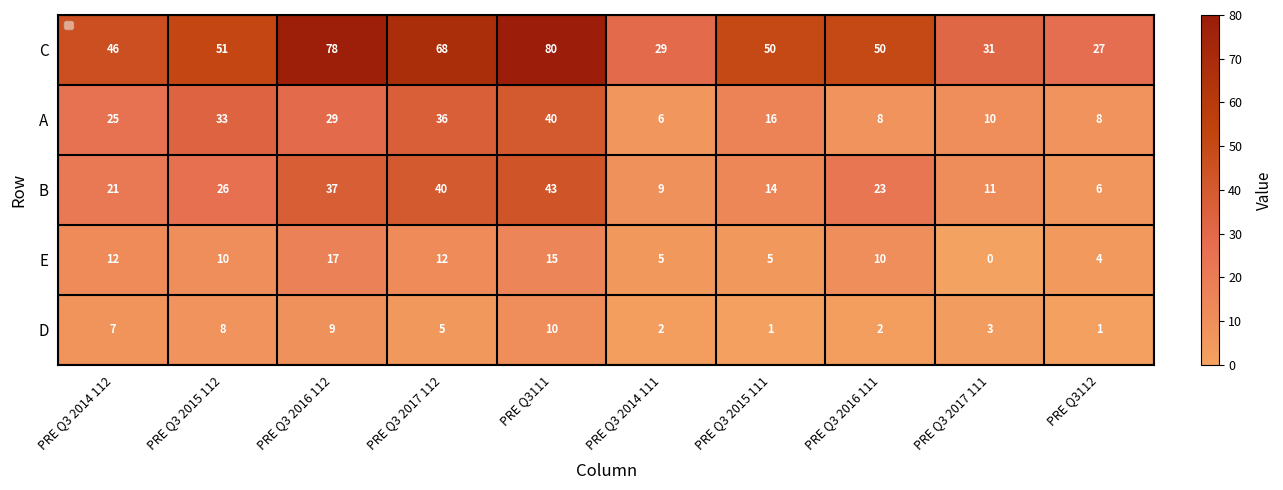

At PRE Q3111, list the series in order from largest to smallest.

C, B, A, E, D